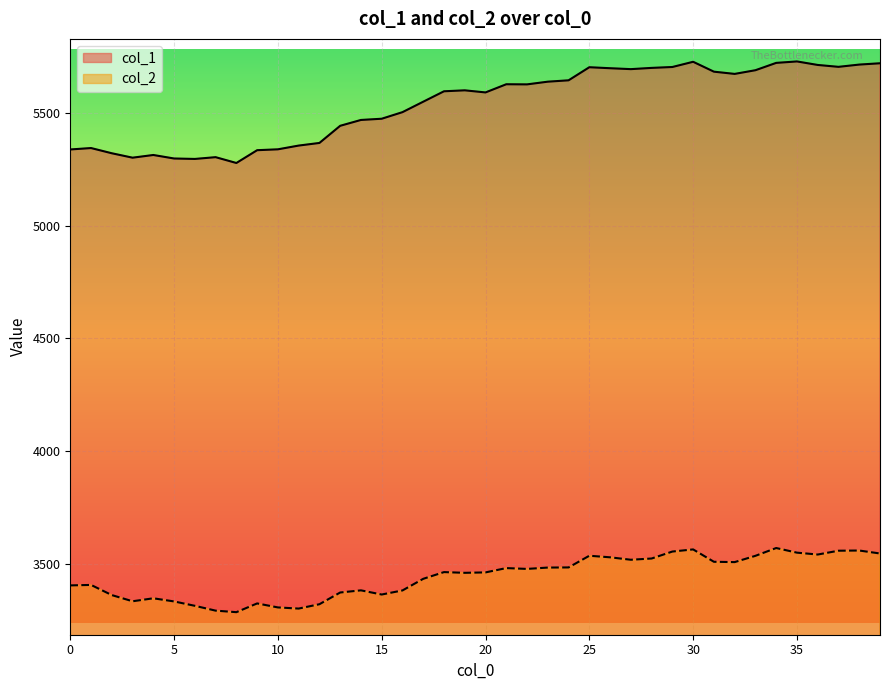

At how many categories does at least one series exceed 5035?

40